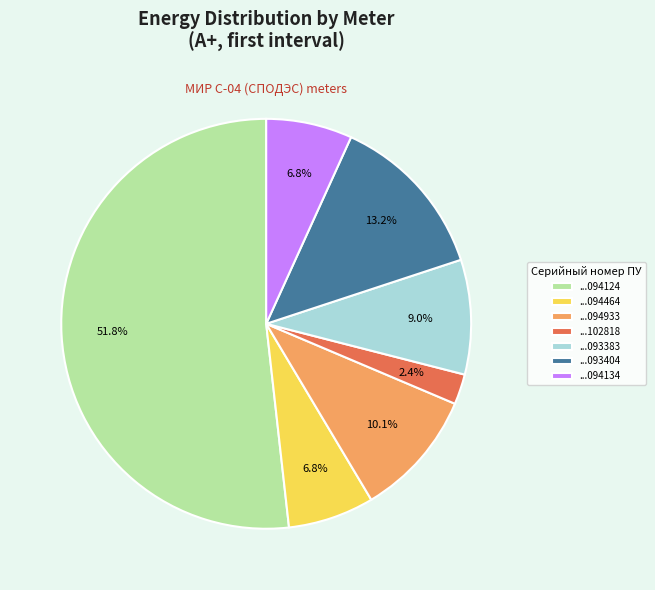

Does ...094124 represent more than half of the total?

Yes